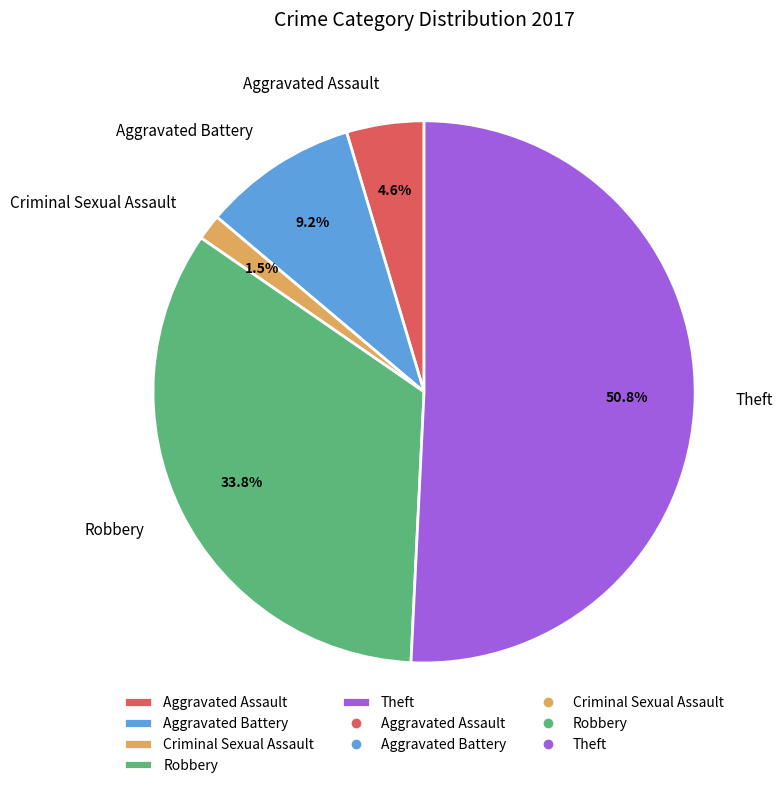

What percentage is the Theft slice, to the nearest percent?

51%